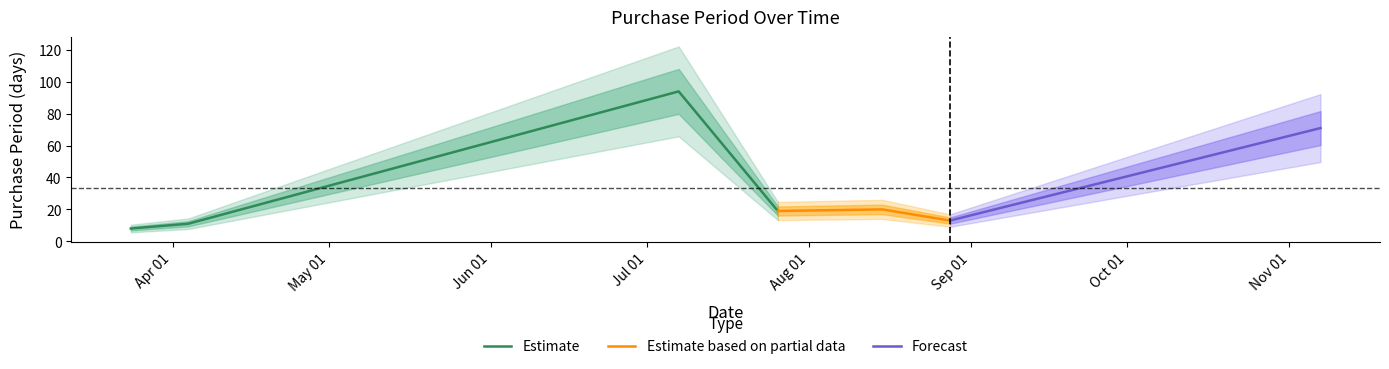

Reading left to right, extract all data points from this chart.

2017-03-24=8	2017-04-04=11	2017-07-07=94	2017-07-26=19	2017-08-15=20	2017-08-28=13	2017-11-07=71